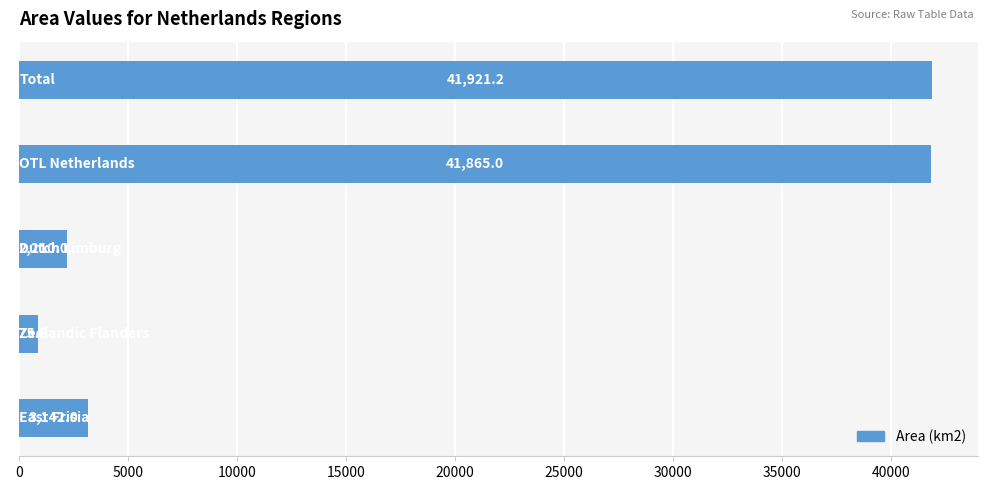

How many bars are there in total?

5